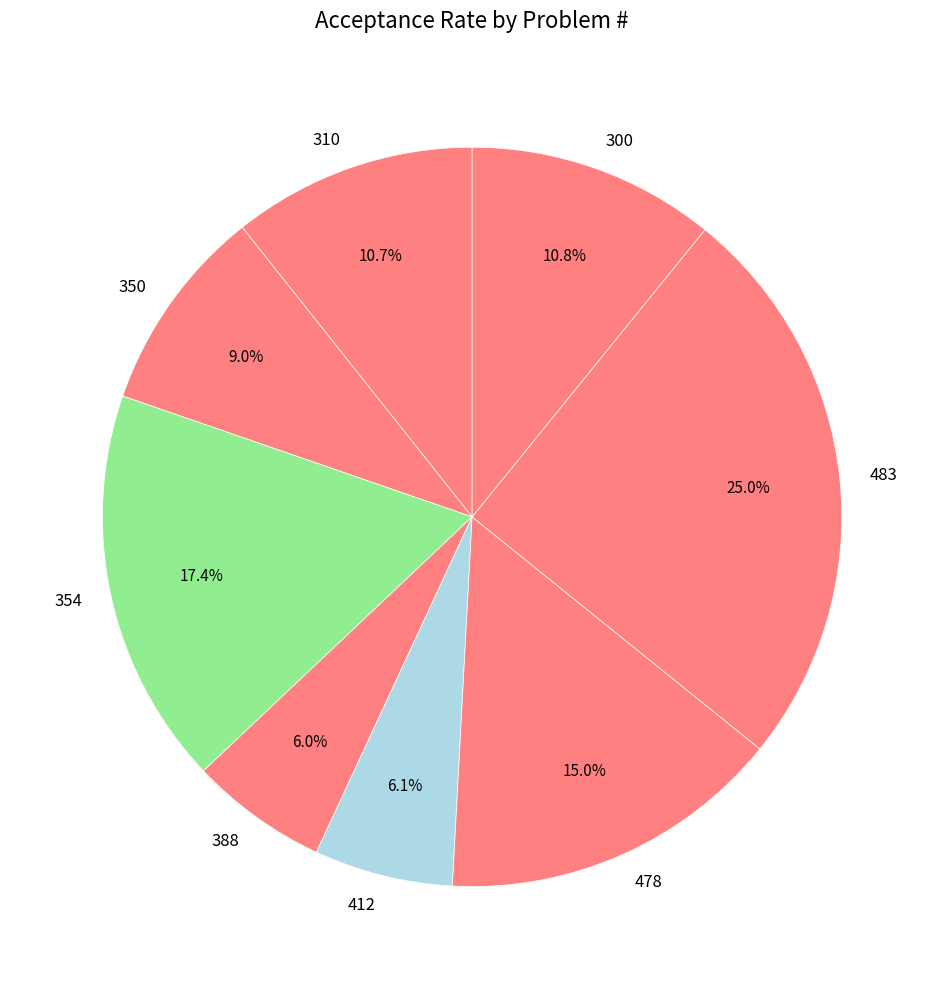

Which slice is the largest?

483